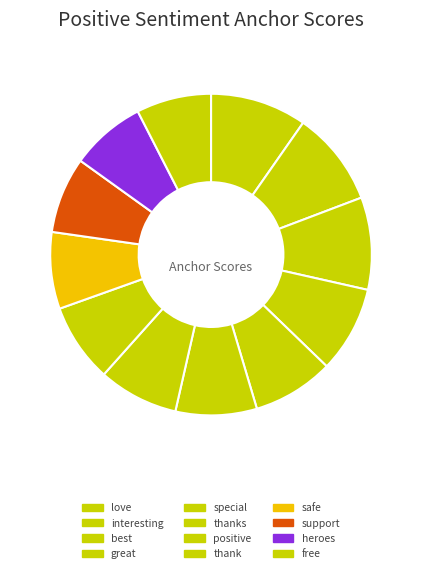

To the nearest percent, what is the difference between the largest and smallest slice percentages?

2%